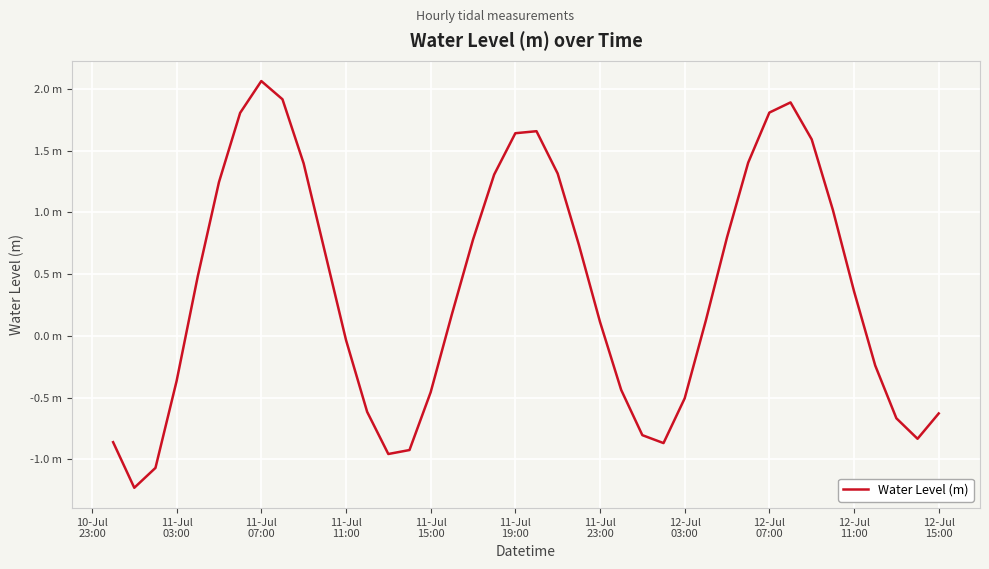

Where is the first local maximum?

11-Jul
07:00